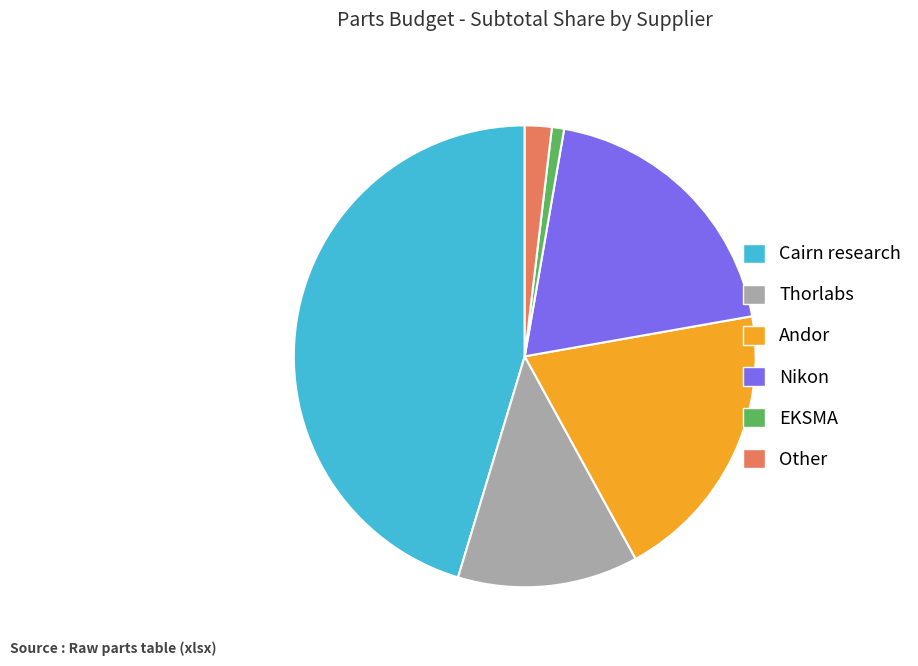

Between EKSMA and Other, which is larger?

Other